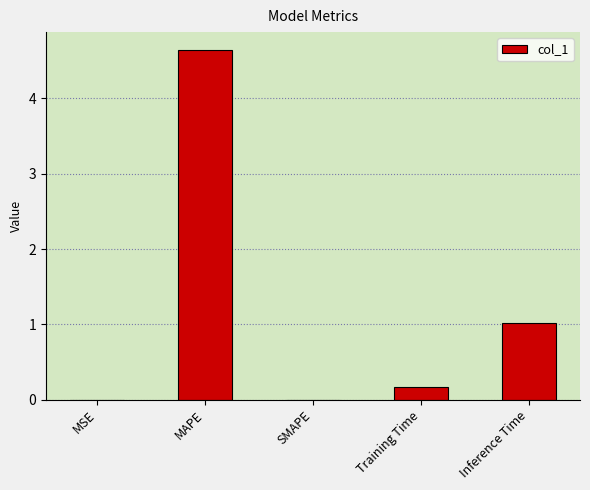

What is the change in value from MSE to Training Time?

+0.2